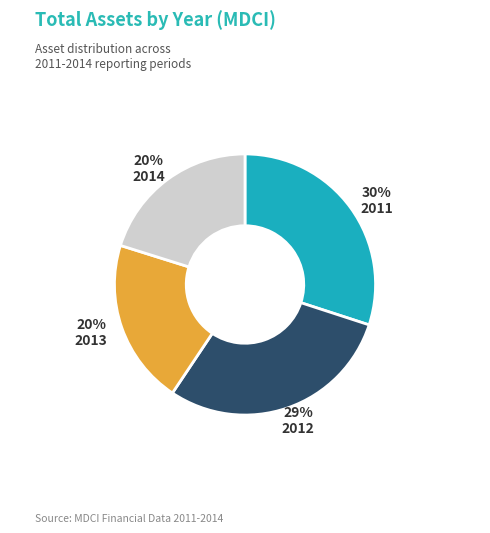

Does any single category account for the majority?

No